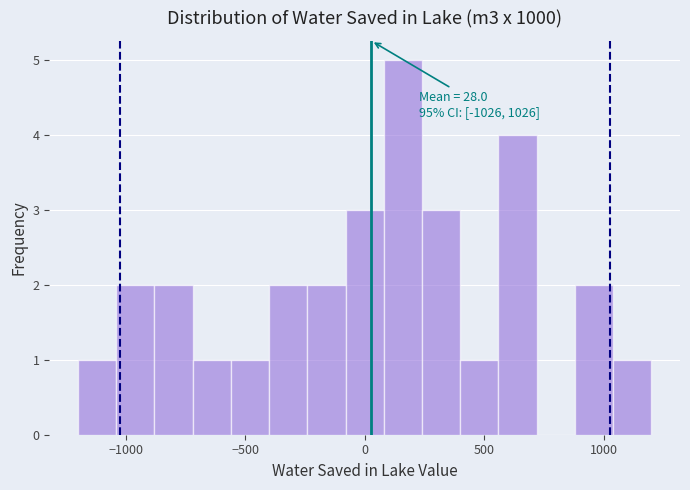

Around what value on the x-axis is the tallest bar? Give the approximate position of its centre, as read against the axis.

150